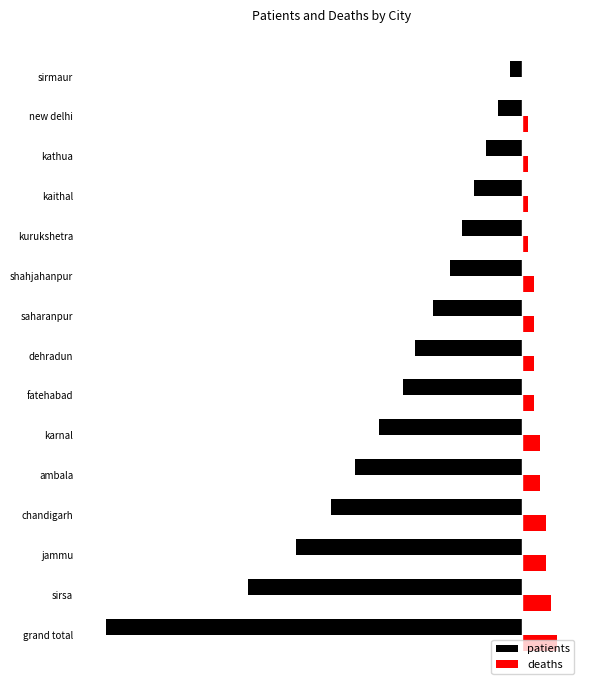

What are all the series names shown in the legend?

patients, deaths